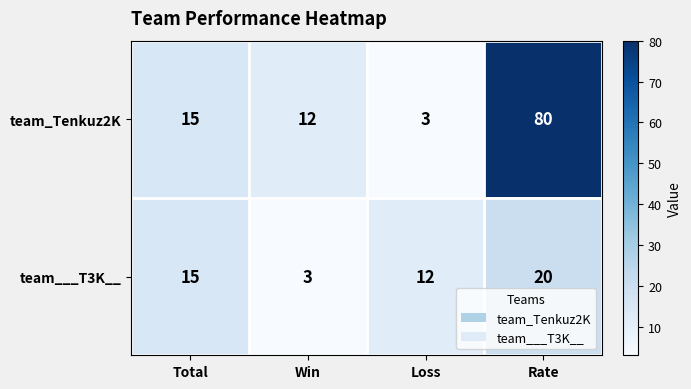

Reading left to right, extract all data points from this chart.

team_Tenkuz2K: 15	12	3	80
team___T3K__: 15	3	12	20